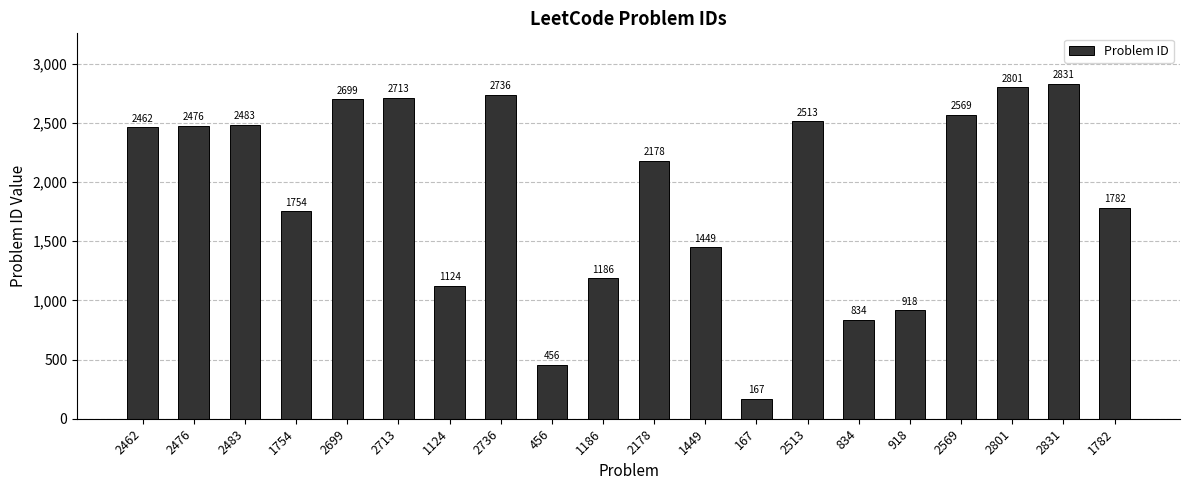

Rank the categories by value from highest to lowest.

2831, 2801, 2736, 2713, 2699, 2569, 2513, 2483, 2476, 2462, 2178, 1782, 1754, 1449, 1186, 1124, 918, 834, 456, 167